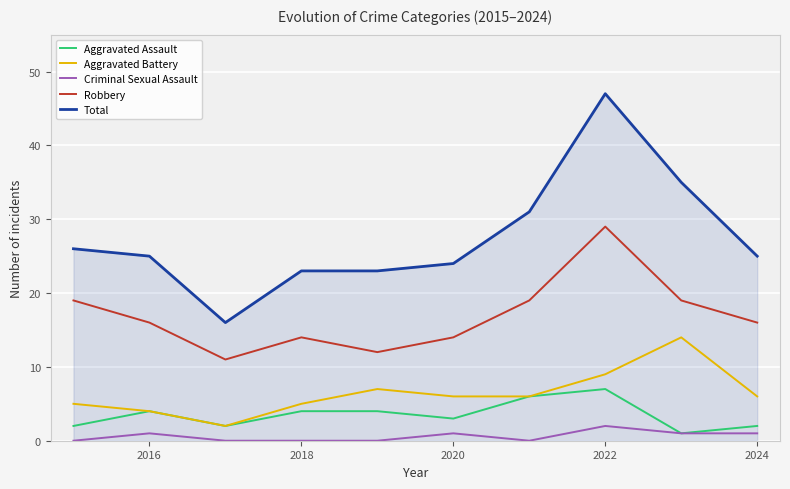

Which series has the largest range (max minus min)?

Total